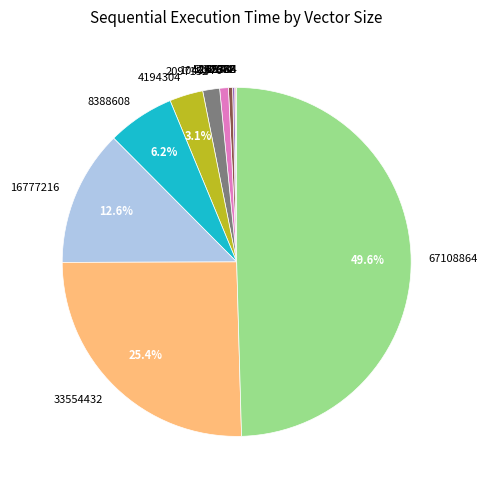

Which category has the biggest portion of the pie?

67108864